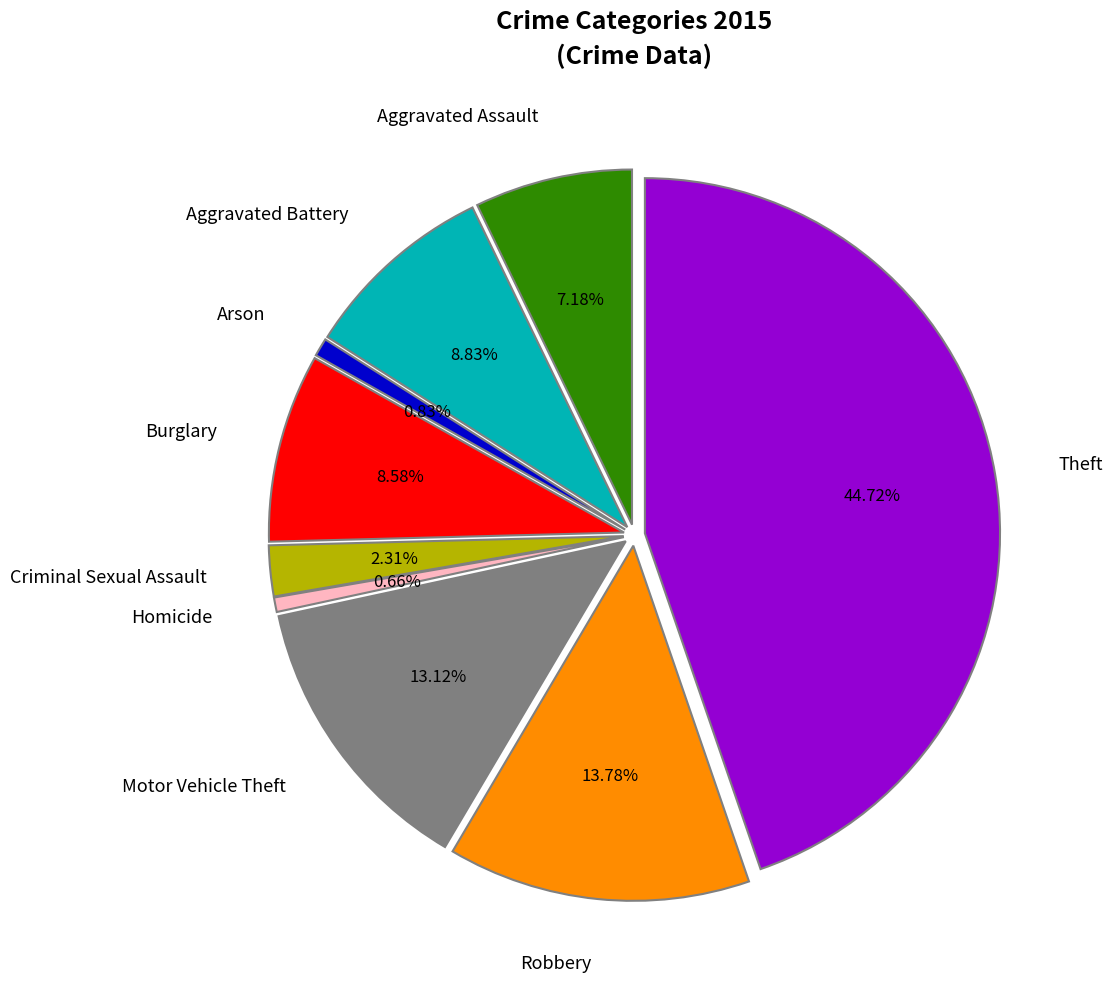

How many segments does this pie chart have?

9